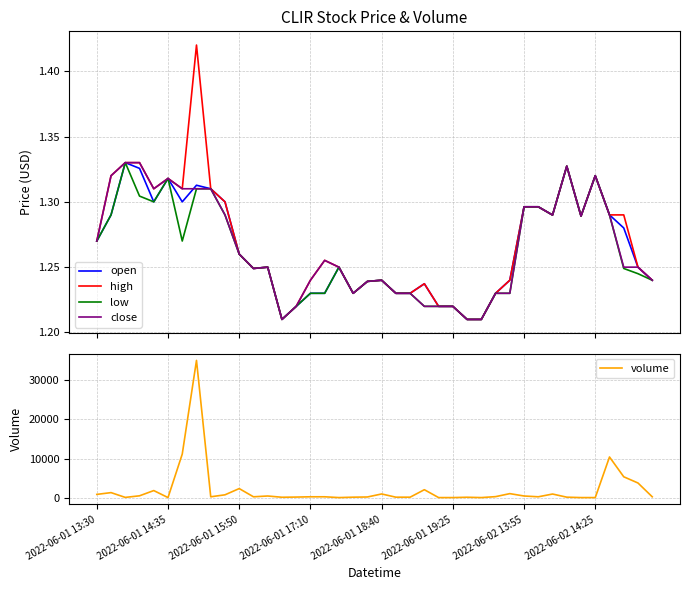

What is the highest value of the volume series?

34915